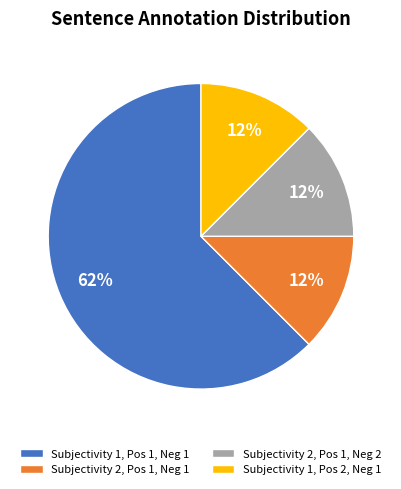

Is Subjectivity 1, Pos 1, Neg 1 the majority of the pie?

Yes